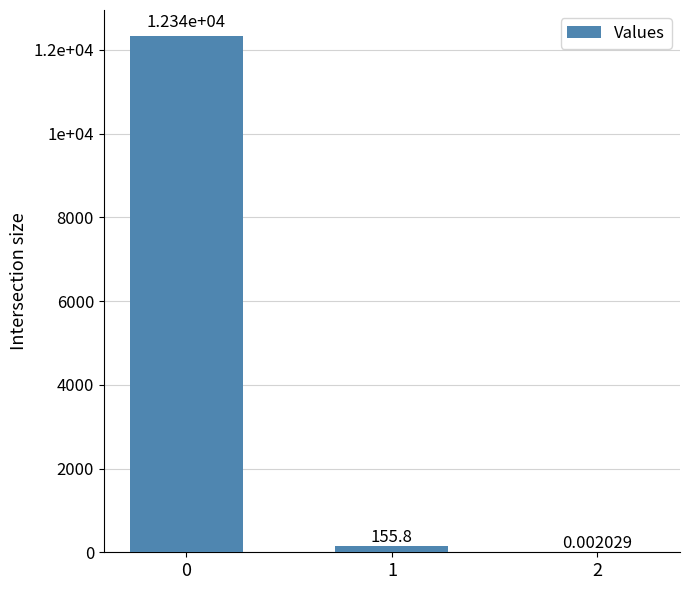

True or false: the data shows 12335.1 at 0.

True